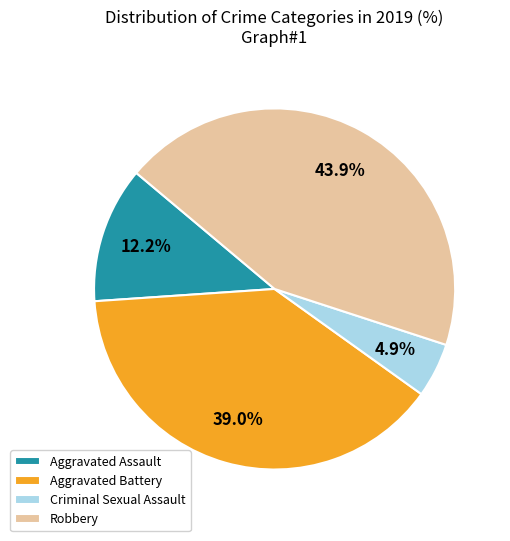

True or false: Aggravated Battery accounts for 39% of the total.

True